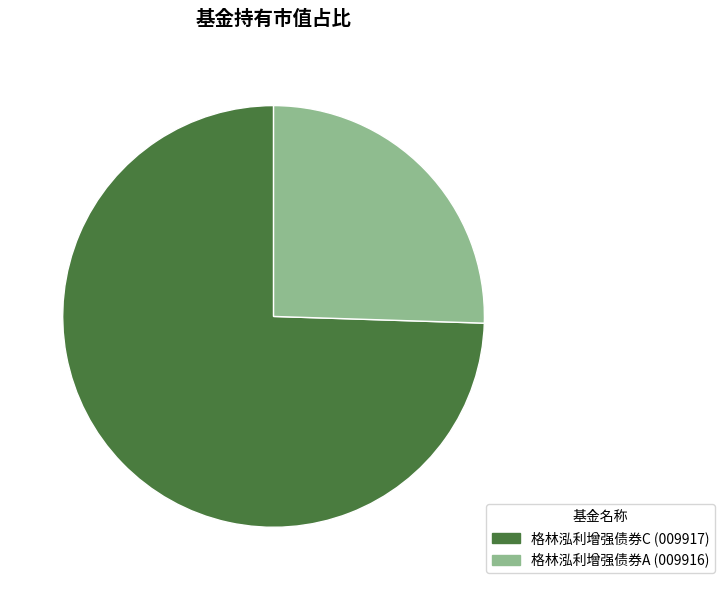

Rank the categories by value from highest to lowest.

格林泓利增强债券C, 格林泓利增强债券A